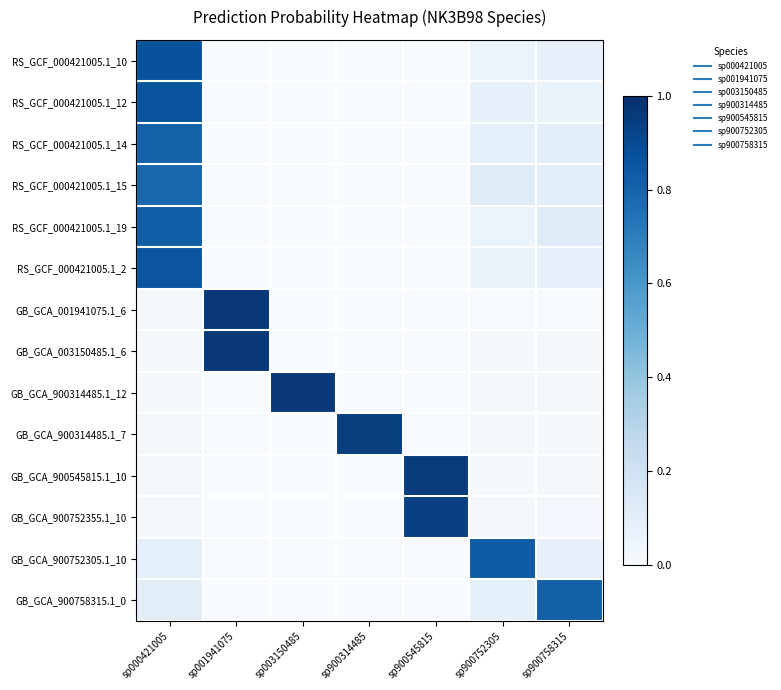

At which category is the sum across all series the highest?

sp000421005